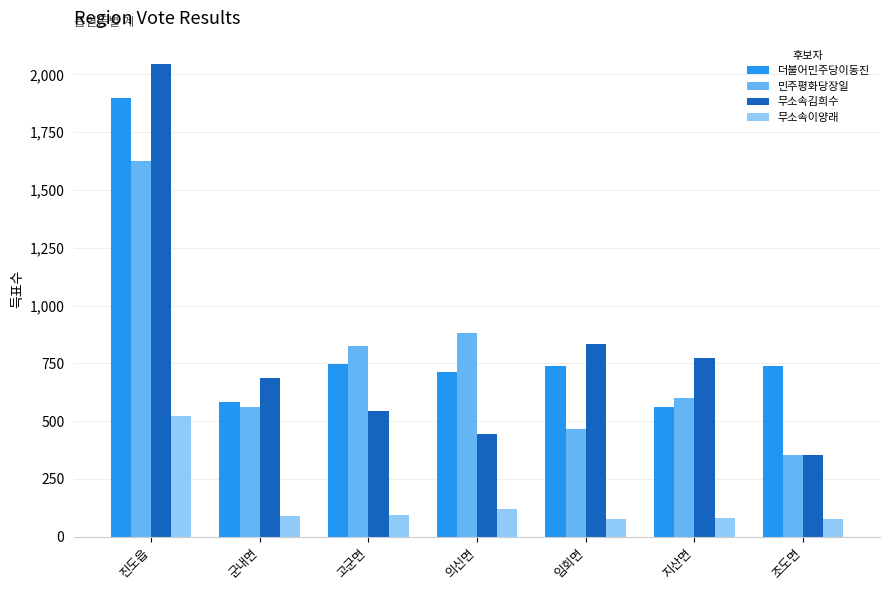

What are all the series names shown in the legend?

더불어민주당이동진, 민주평화당장일, 무소속김희수, 무소속이양래